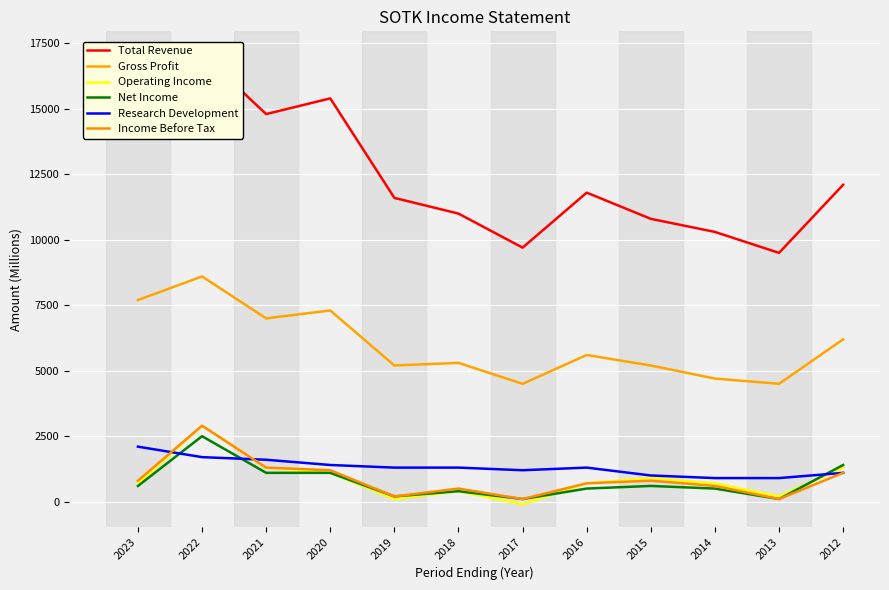

True or false: Net Income has a value of 600 at 2015.

True